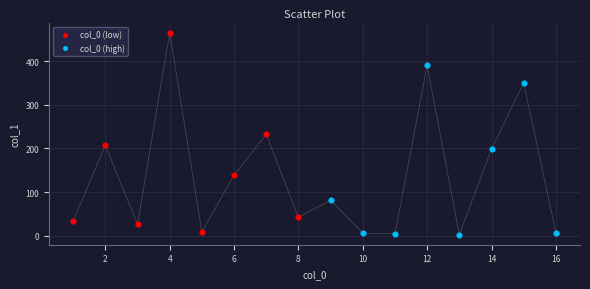

Which series contains the highest Y value?

col_0 (low)